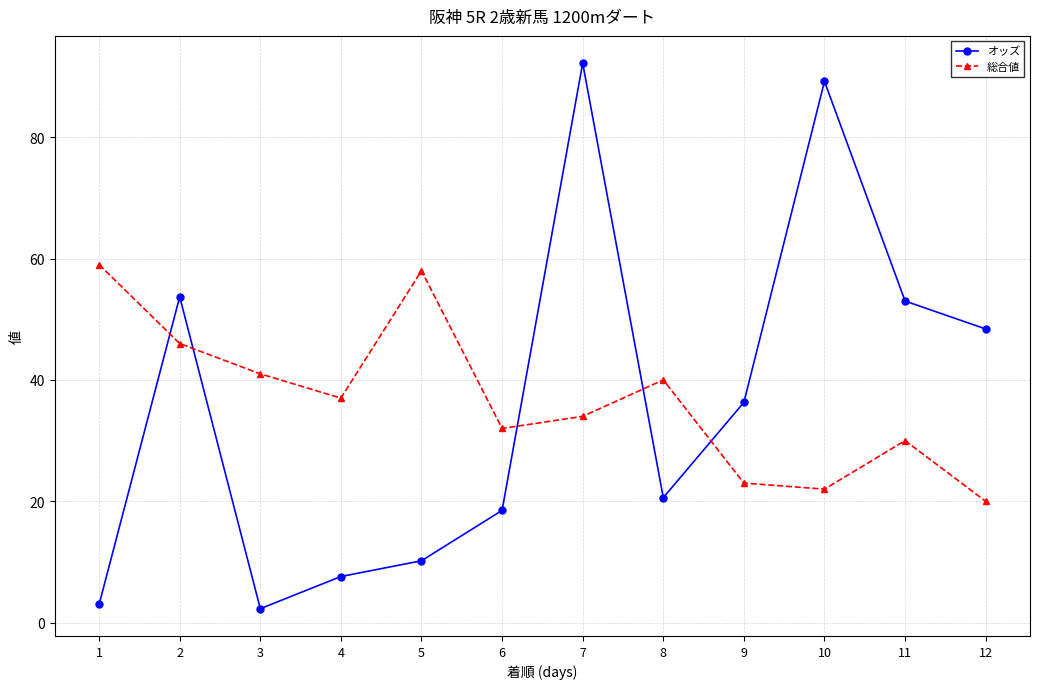

What is the lowest value of the オッズ series?

2.3